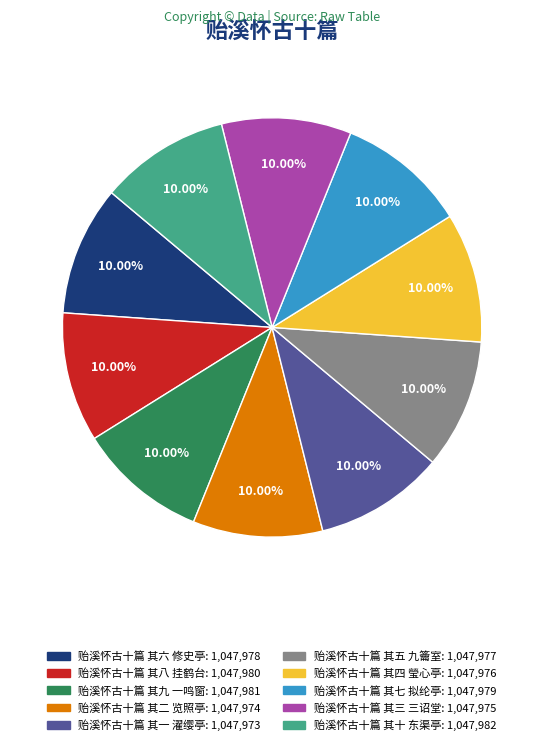

Is 贻溪怀古十篇 其三 三诏堂: 1,047,975 the majority of the pie?

No